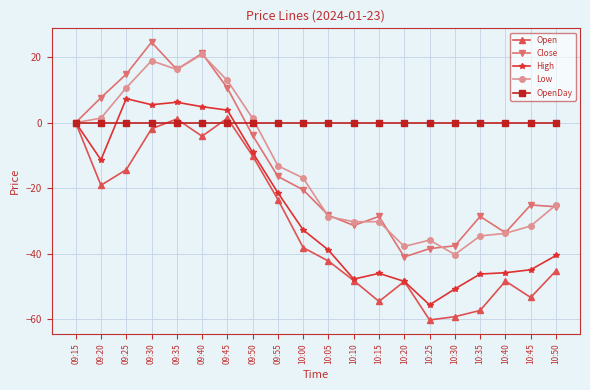

What is the spread (max minus min) of values at 10:05?

42.2